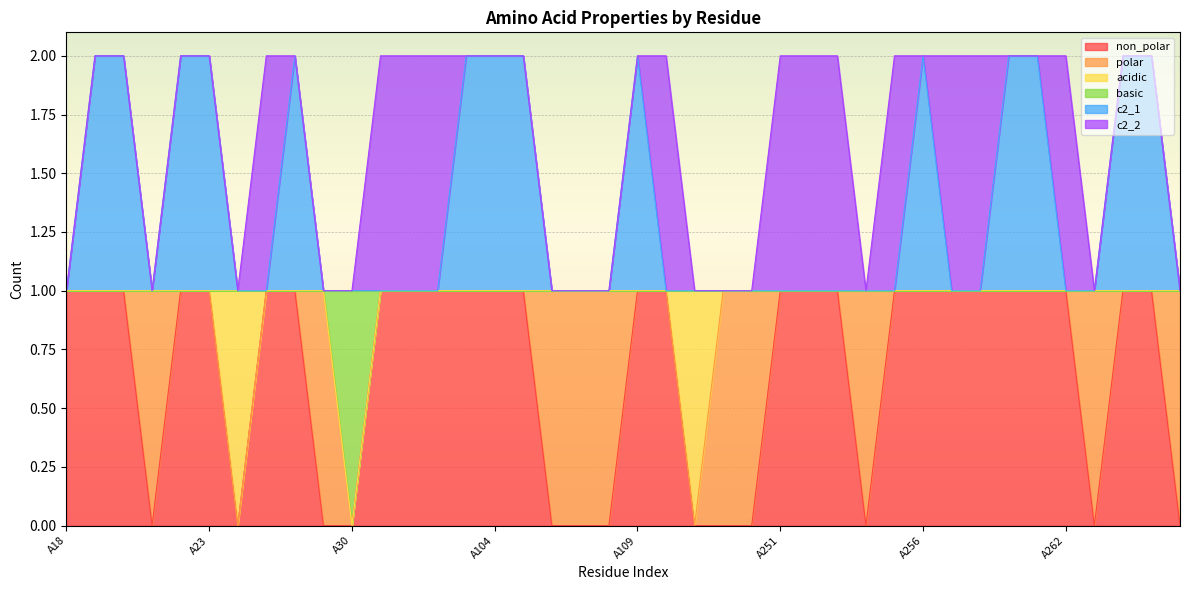

Read the non_polar value at A253.

1